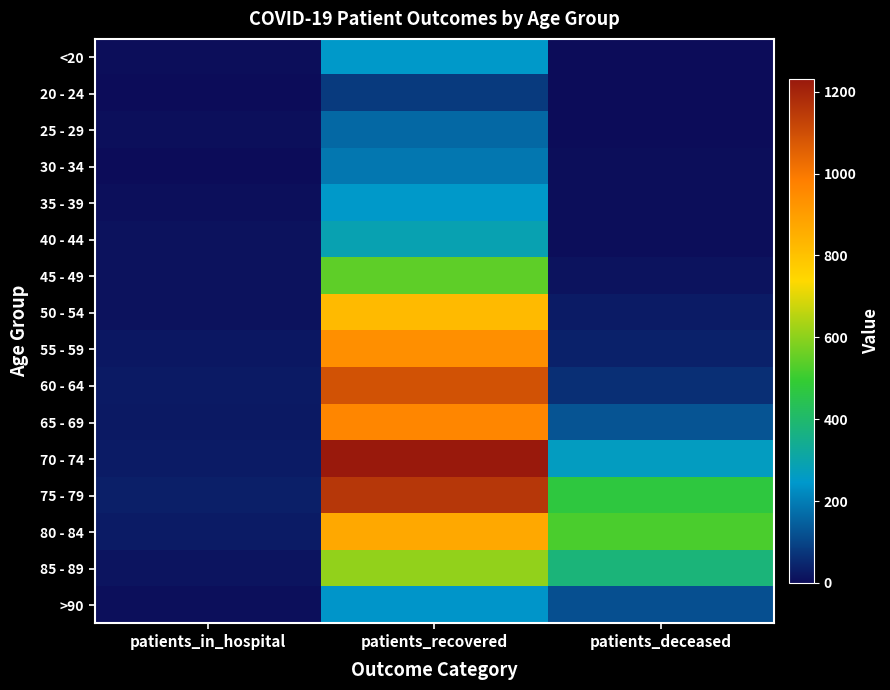

Which series has the largest range (max minus min)?

70 - 74